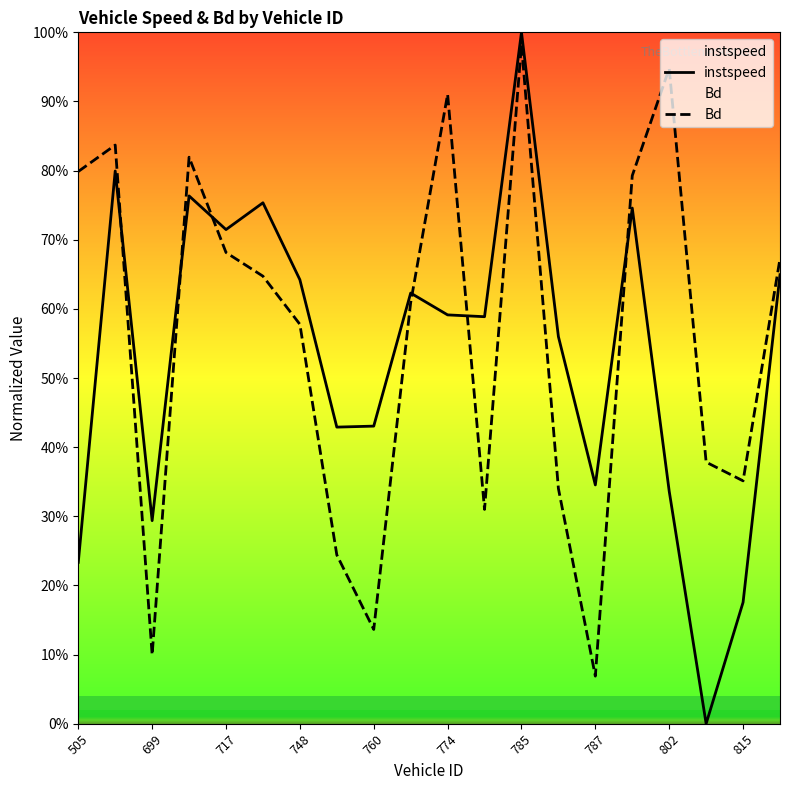

What is the difference between the second highest and second lowest values in the Bd series?

0.8